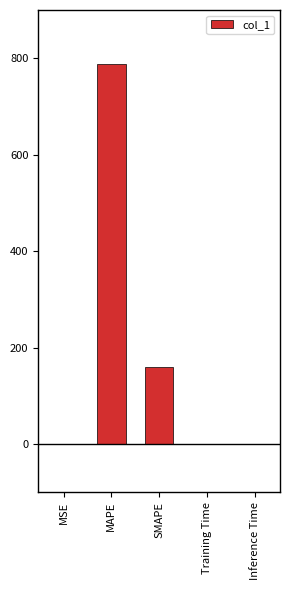

Count the number of categories in the chart.

5